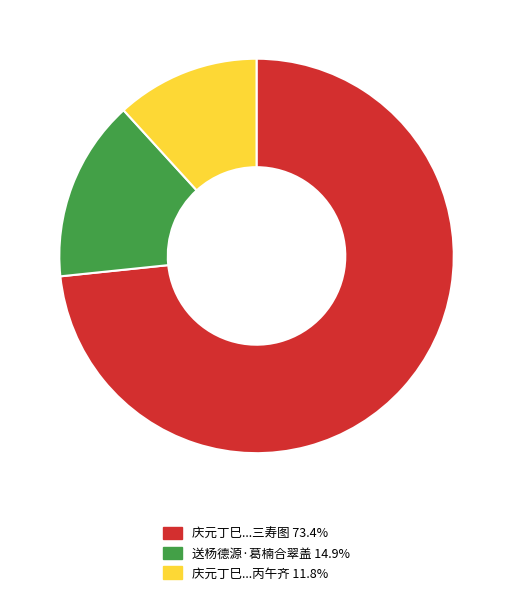

Is there any slice that represents more than half of the pie?

Yes